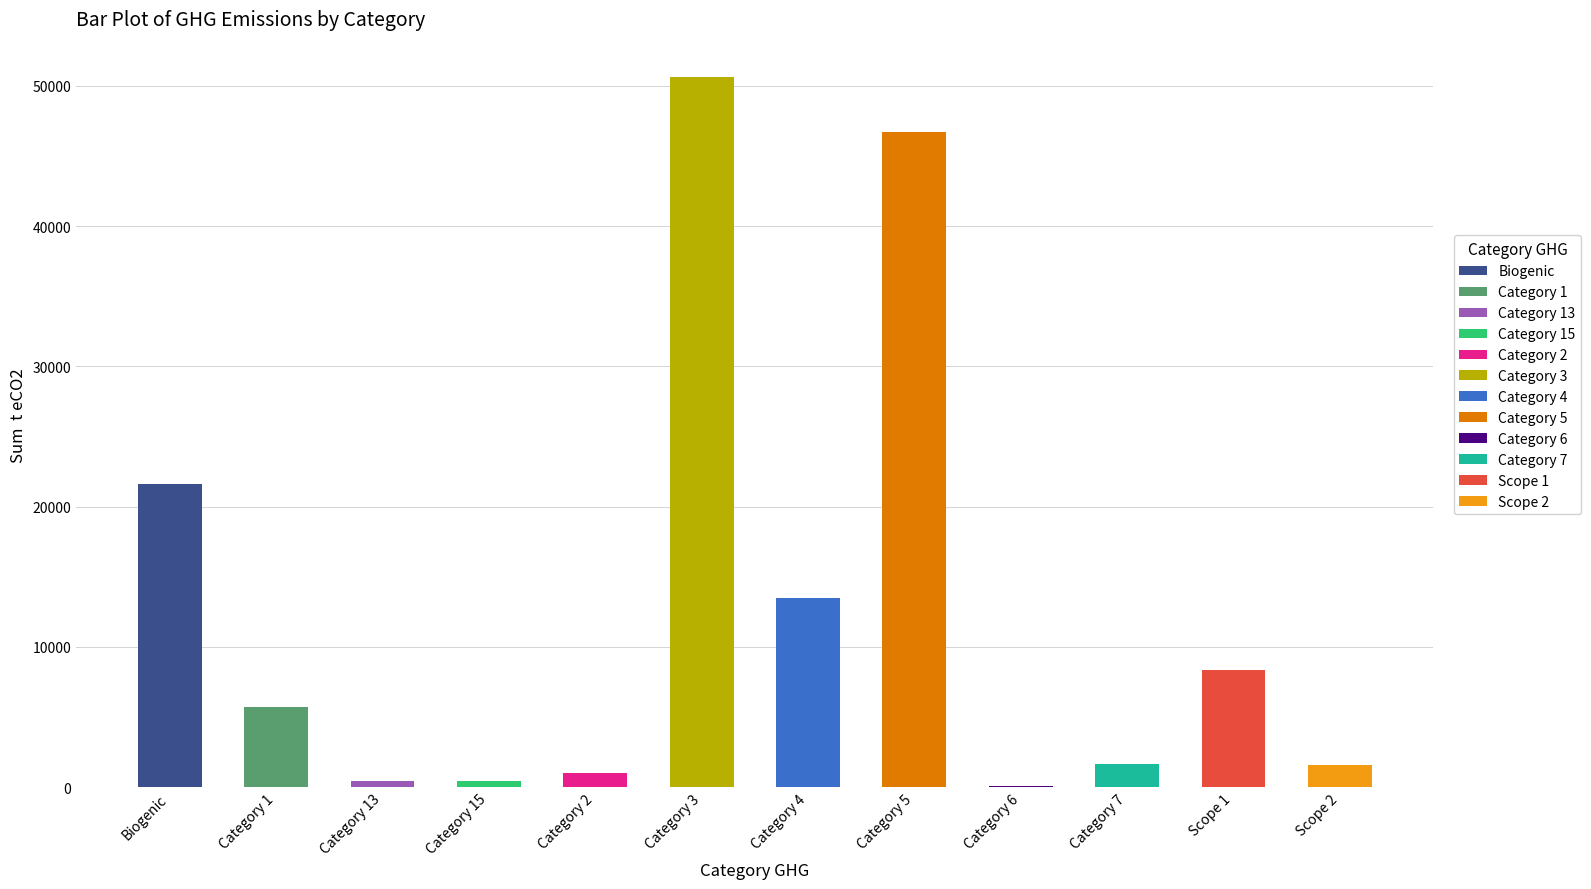

Is it true that the value at Category 2 is 579.8?

False